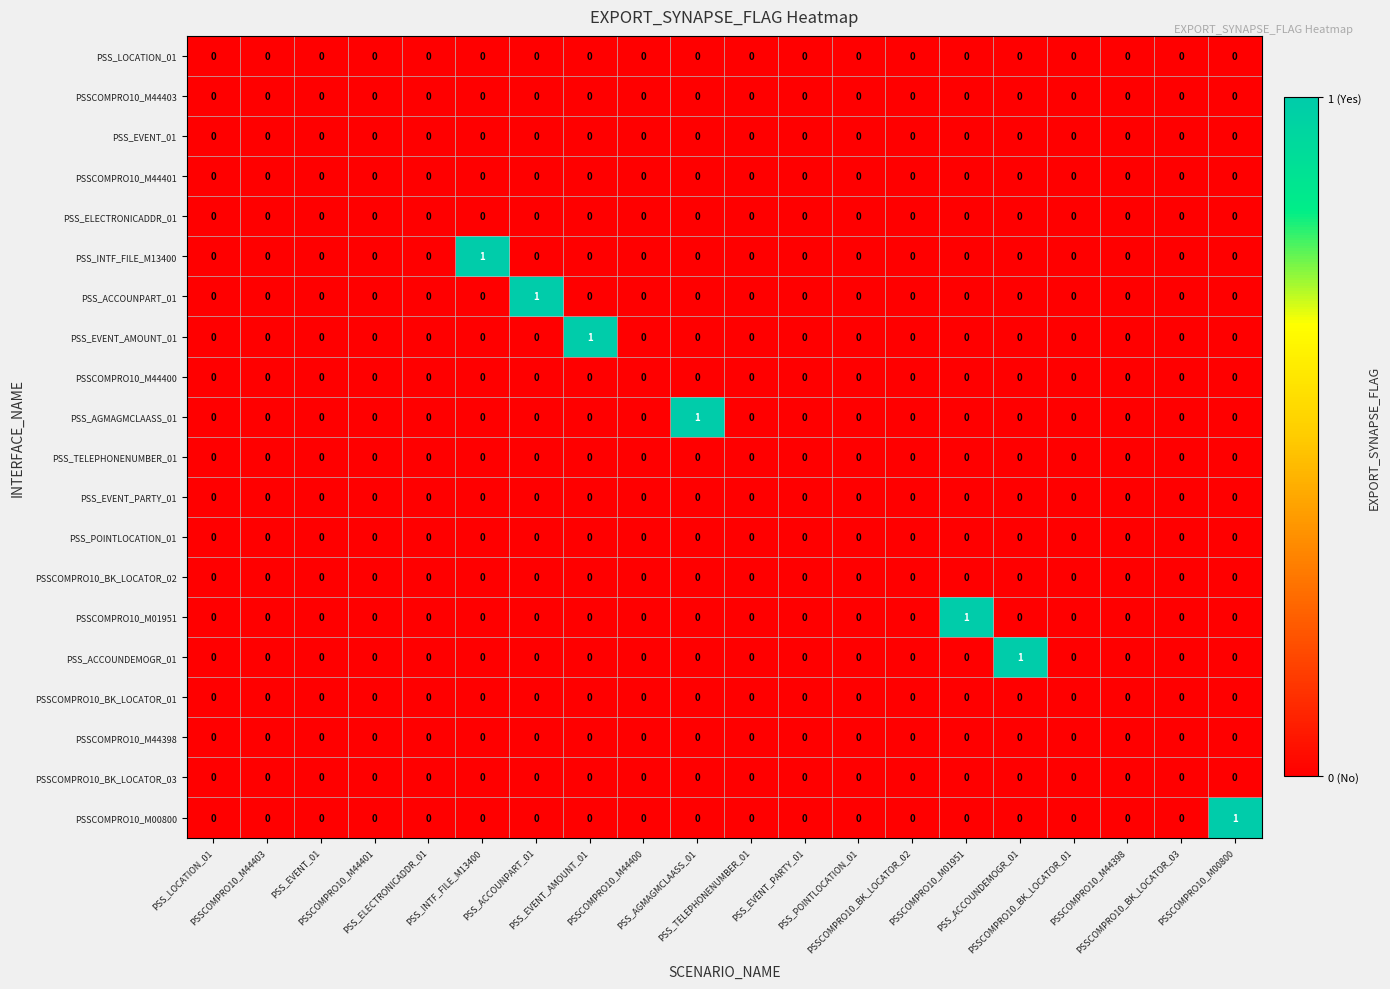

At how many categories does at least one series exceed 0?

7